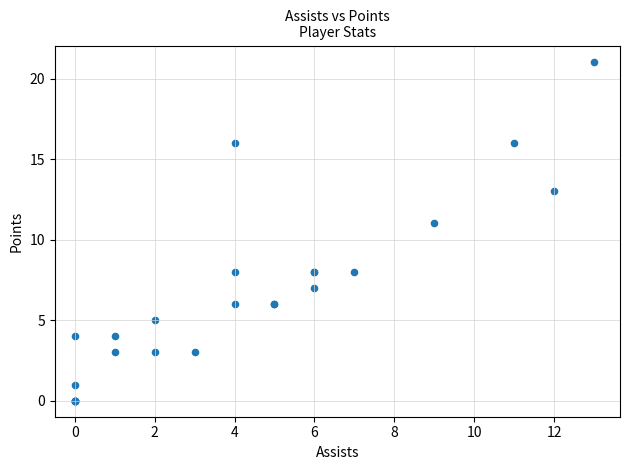

What Y value in the scatter plot is closest to 10?

11